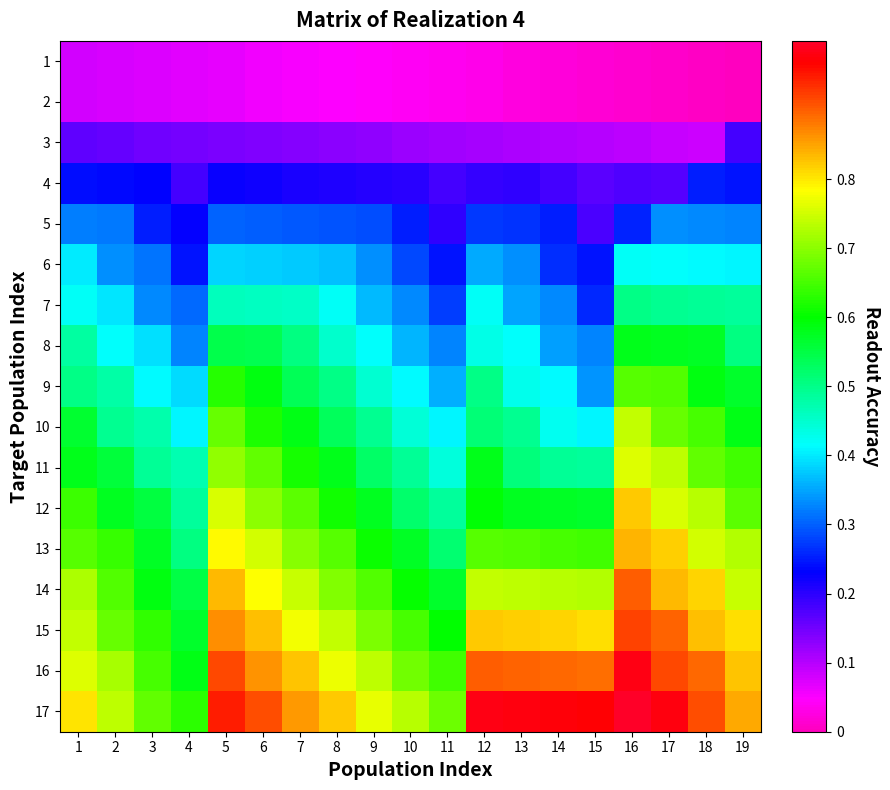

Which series has the widest spread of values?

16